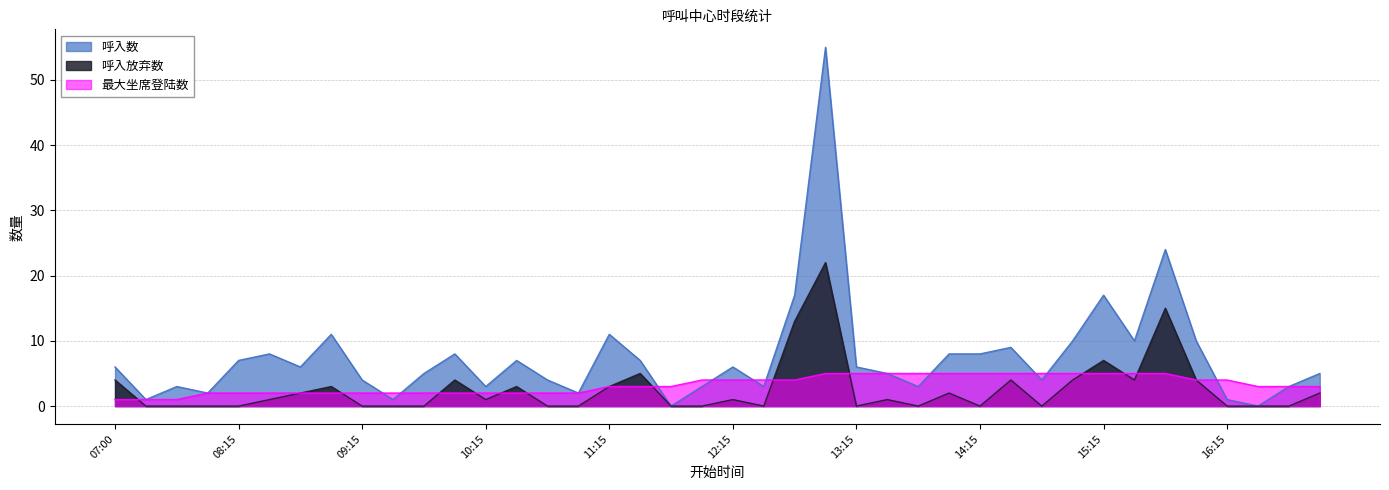

What is the average value of the 呼入放弃数 series?

3